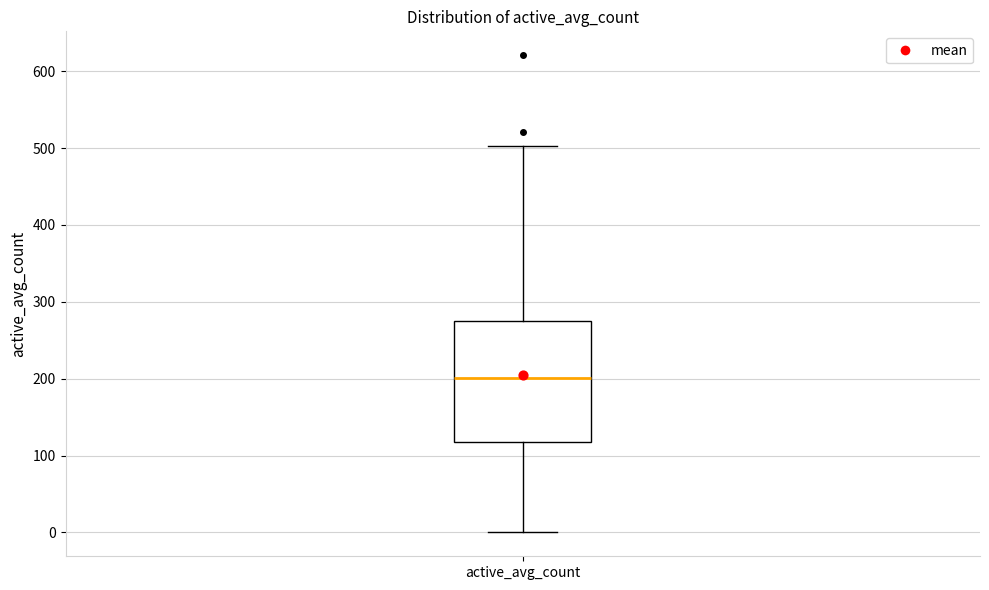

Transcribe this box plot: give where the median line is, the range the box spans, and where the two whiskers end, as read against the y-axis. The values are not printed on the chart, so give them approximately, as read against the axis.

median 200, box 120 to 280, whiskers 0 to 500